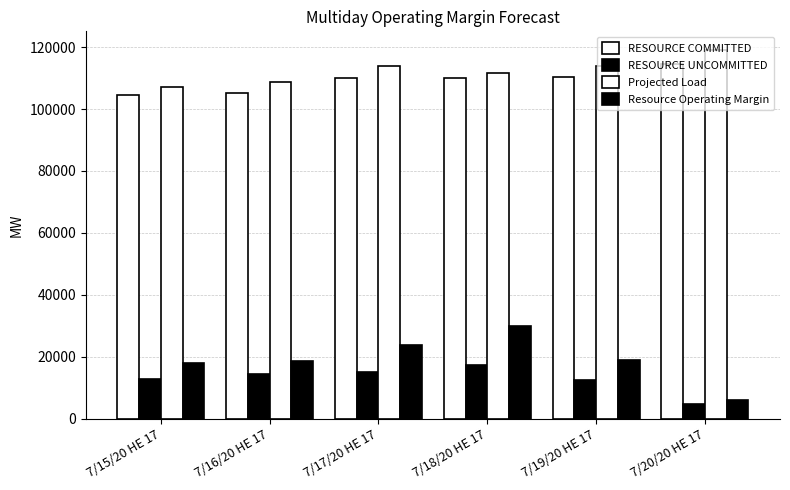

What is the average value of the RESOURCE UNCOMMITTED series?

12846.8